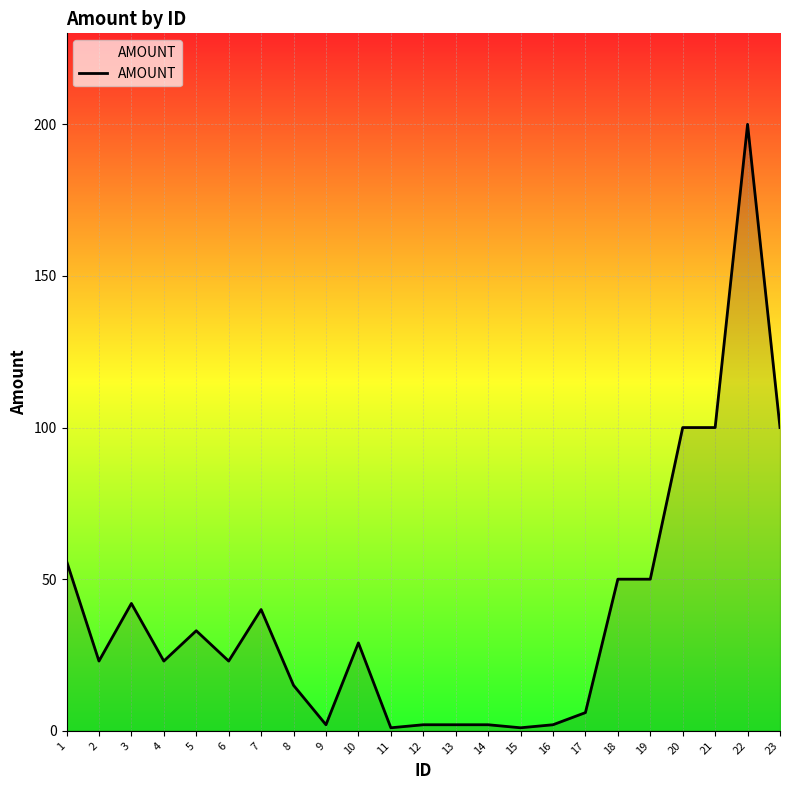

What is the change in value from 8 to 10?

+14